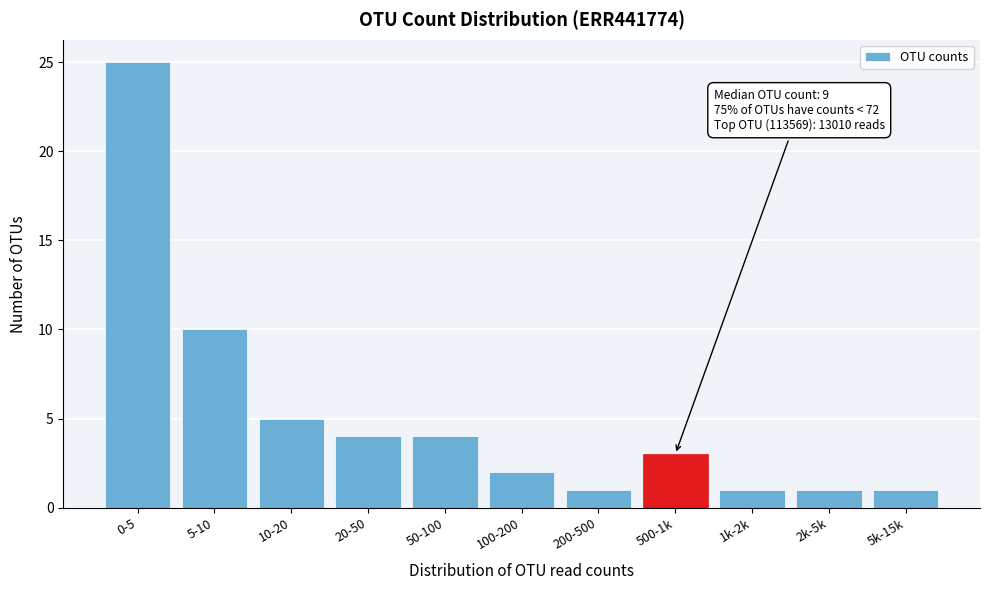

Reading left to right, transcribe all the data shown in this chart.

0-5=25	5-10=10	10-20=5	20-50=4	50-100=4	100-200=2	200-500=1	500-1k=3	1k-2k=1	2k-5k=1	5k-15k=1